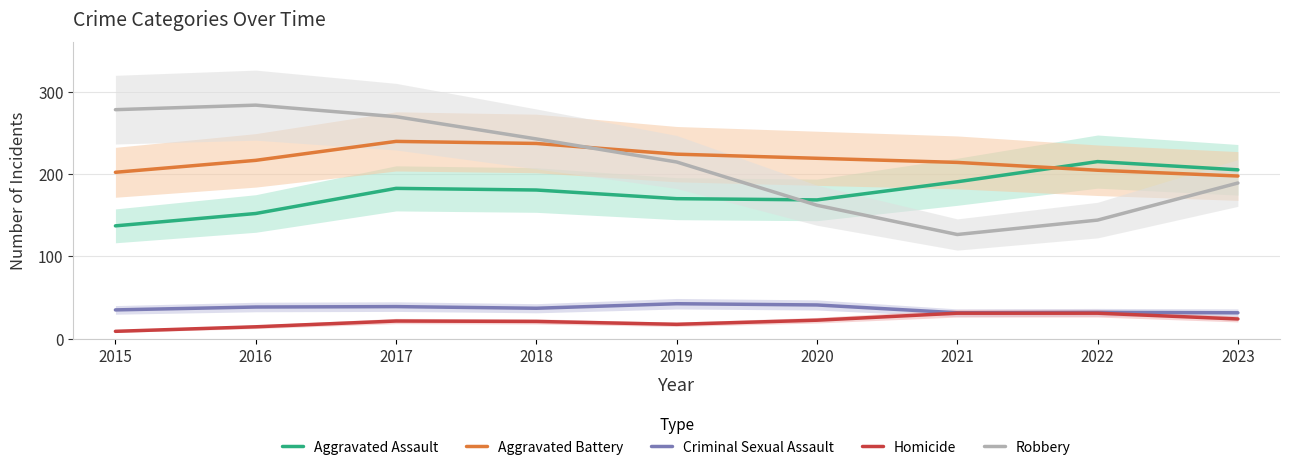

What is the minimum value shown in the chart?

9.0